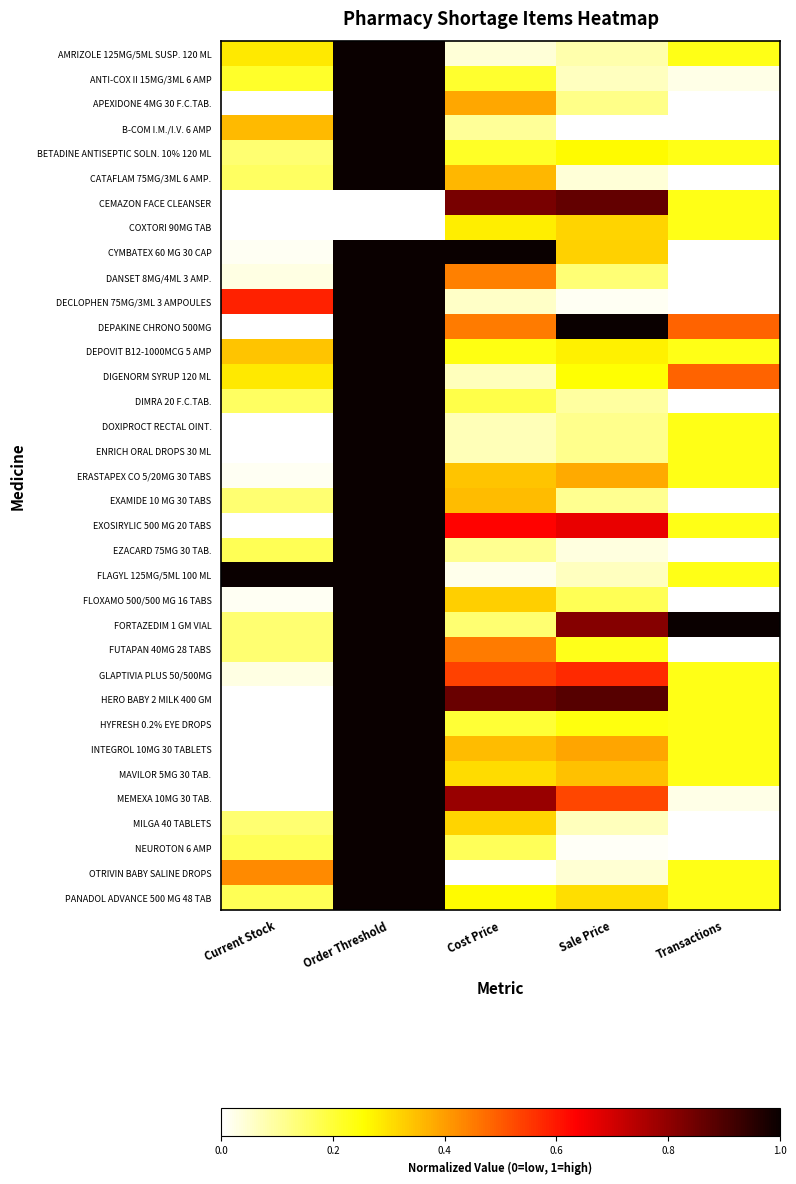

At how many categories does at least one series exceed 0?

5